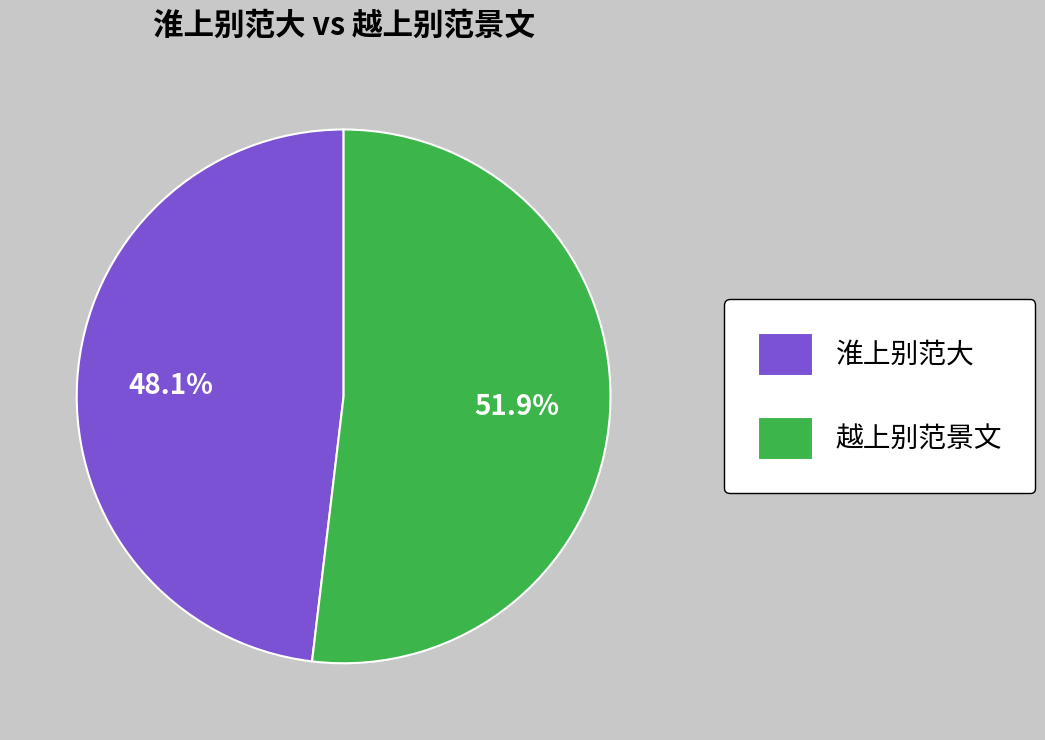

Do 淮上别范大 and 越上别范景文 together represent more than half of the pie?

Yes